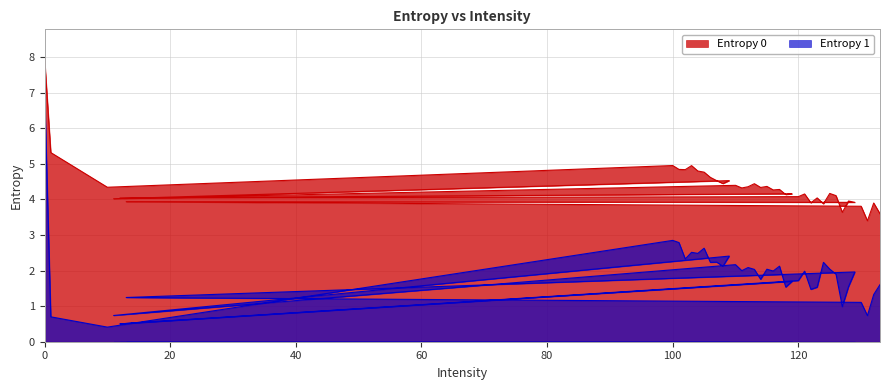

What are all the series names shown in the legend?

Entropy 0, Entropy 1